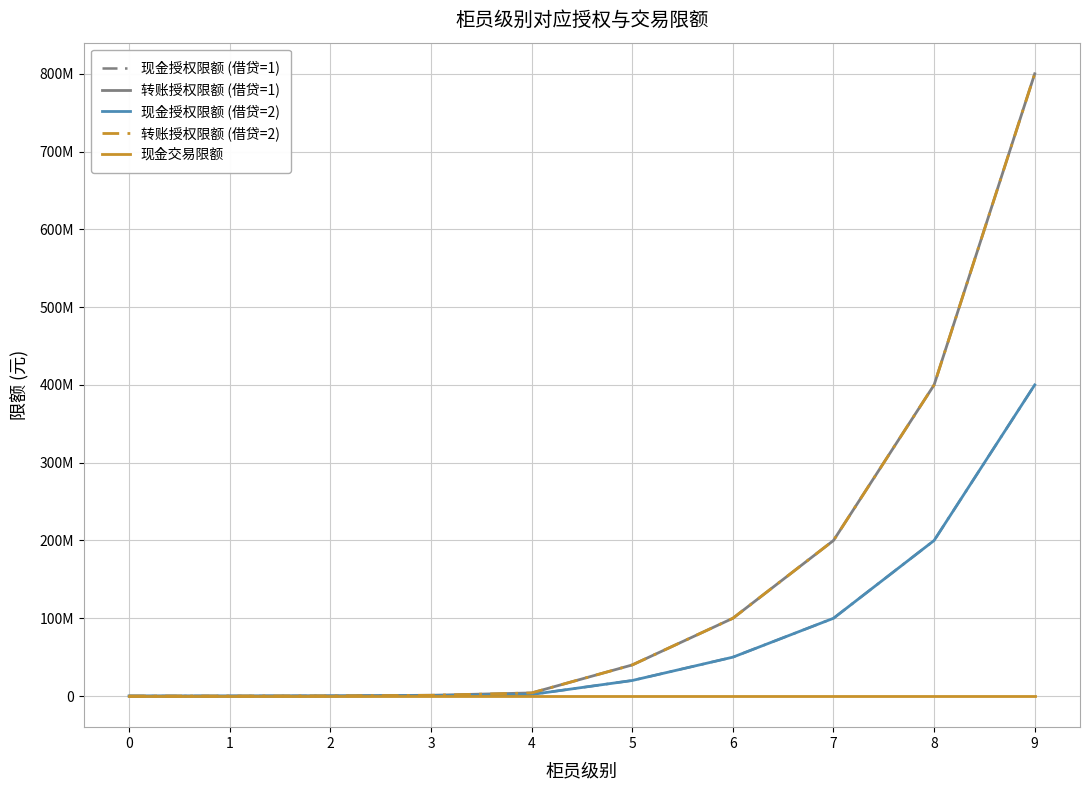

True or false: 现金授权限额 (借贷=1) and 现金授权限额 (借贷=2) intersect in this chart.

False